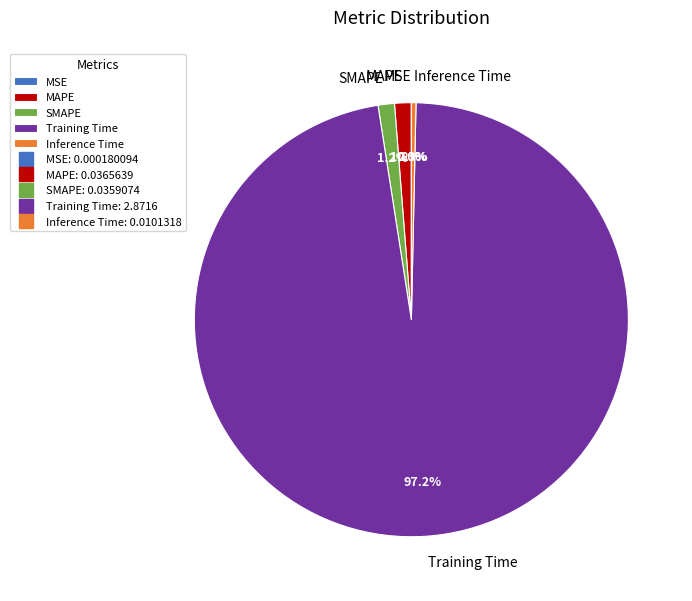

The SMAPE slice represents 1% of the pie. True or false?

True